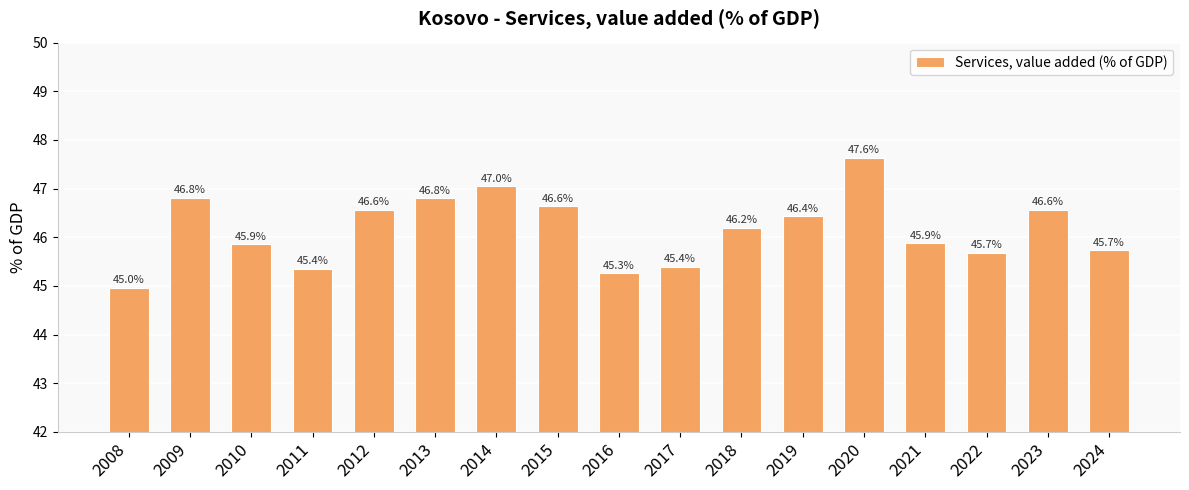

Which category has the lowest value across all series?

2008